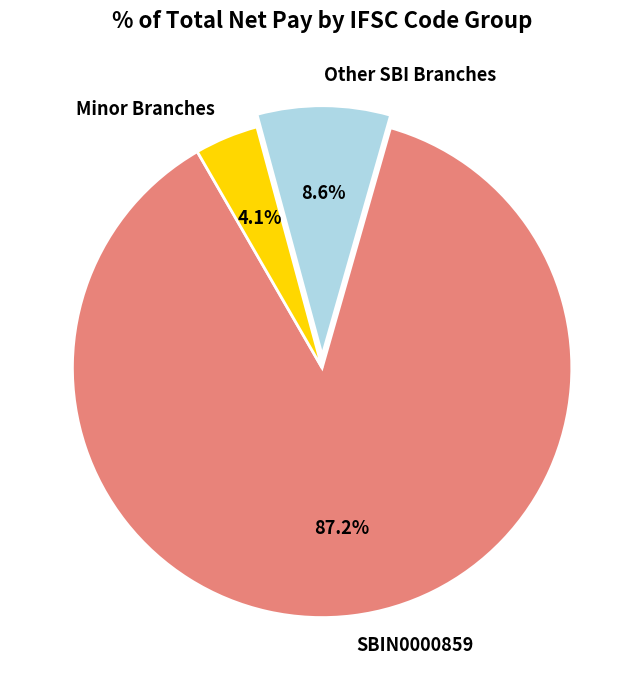

Count the number of slices in the pie.

3